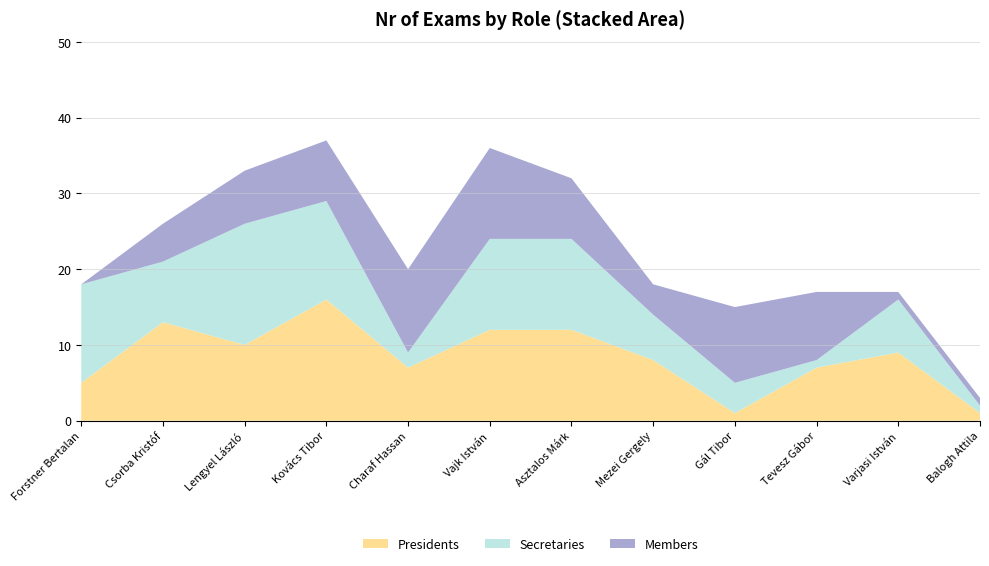

Reading left to right, transcribe all the data shown in this chart.

Presidents: Forstner Bertalan=5	Csorba Kristóf=13	Lengyel László=10	Kovács Tibor=16	Charaf Hassan=7	Vajk István=12	Asztalos Márk=12	Mezei Gergely=8	Gál Tibor=1	Tevesz Gábor=7	Varjasi István=9	Balogh Attila=1
Secretaries: Forstner Bertalan=13	Csorba Kristóf=8	Lengyel László=16	Kovács Tibor=13	Charaf Hassan=2	Vajk István=12	Asztalos Márk=12	Mezei Gergely=6	Gál Tibor=4	Tevesz Gábor=1	Varjasi István=7	Balogh Attila=1
Members: Forstner Bertalan=0	Csorba Kristóf=5	Lengyel László=7	Kovács Tibor=8	Charaf Hassan=11	Vajk István=12	Asztalos Márk=8	Mezei Gergely=4	Gál Tibor=10	Tevesz Gábor=9	Varjasi István=1	Balogh Attila=1